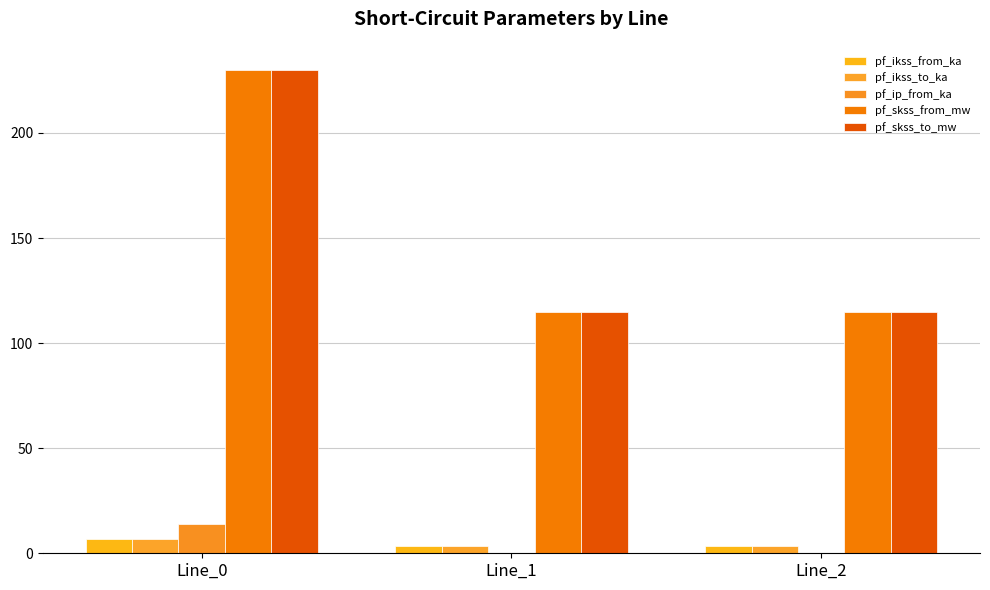

The value of pf_skss_to_mw at Line_2 is 115.0. True or false?

True